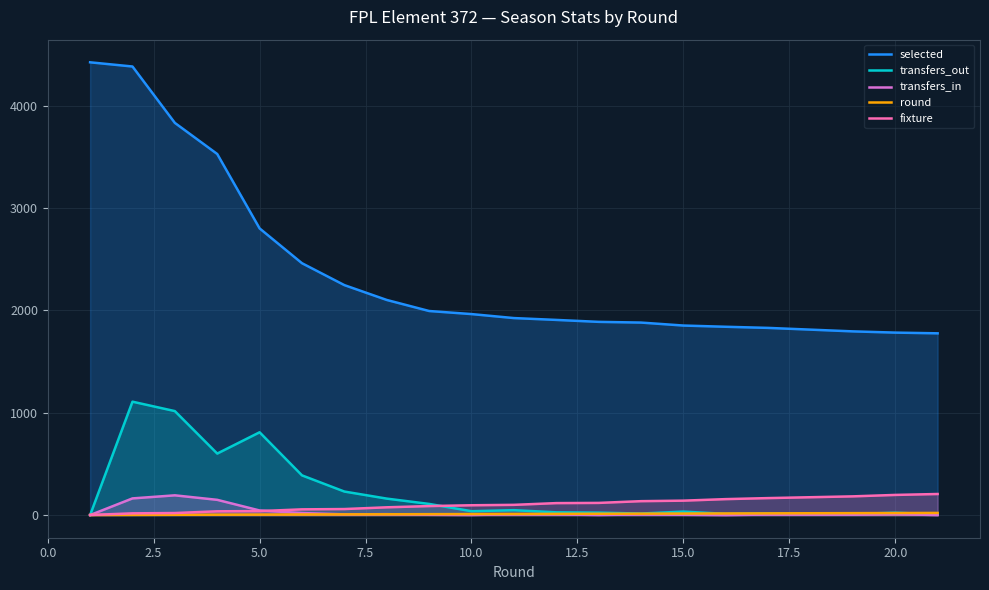

Rank the series by their maximum value, from highest to lowest.

selected, transfers_out, fixture, transfers_in, round